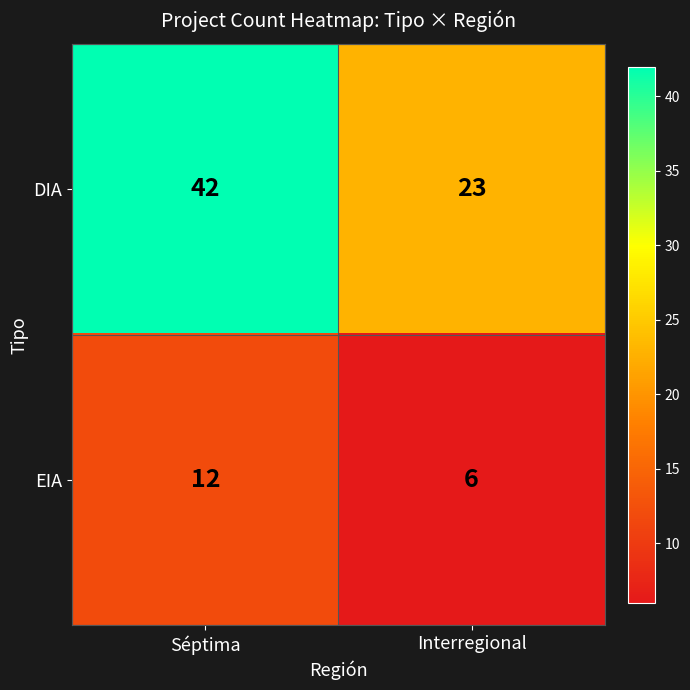

True or false: EIA has a value of 17 at Séptima.

False